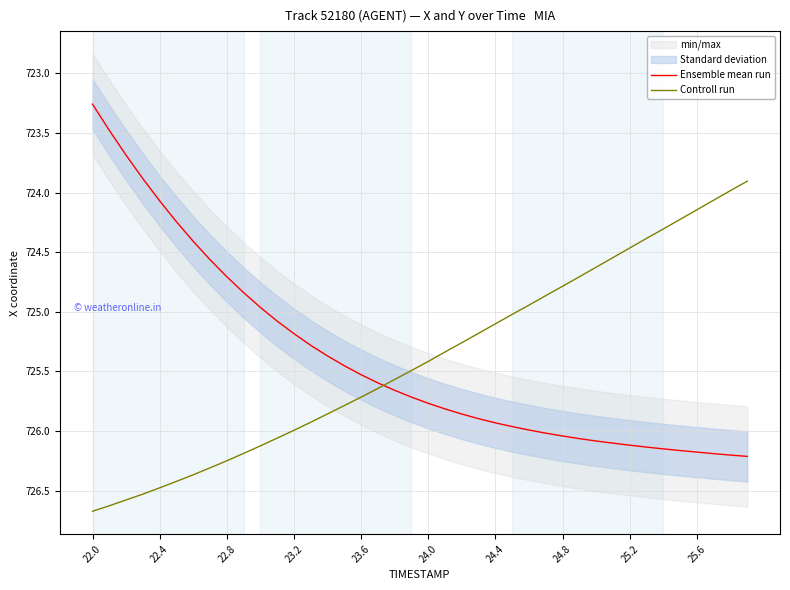

Which series ends up on top after the final intersection of Ensemble mean run and Controll run?

Ensemble mean run